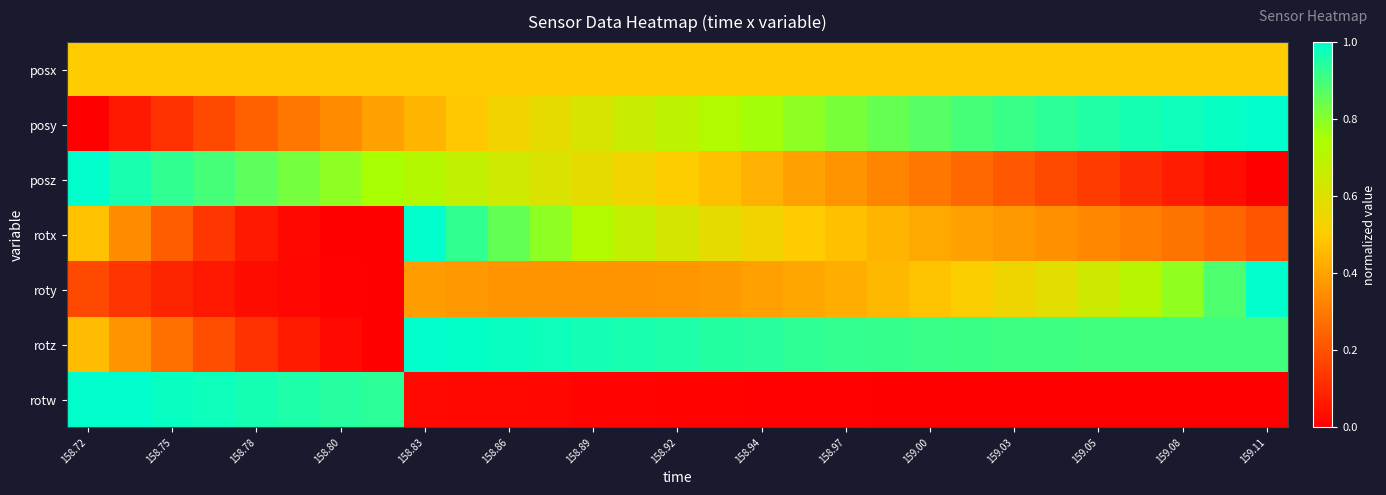

How many data points does each series have?

29